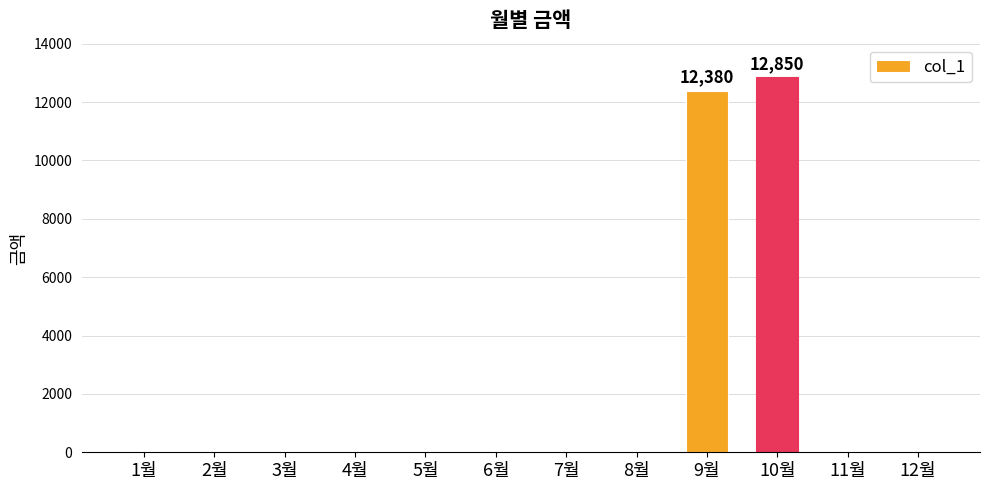

What is the sum of all values?

25230